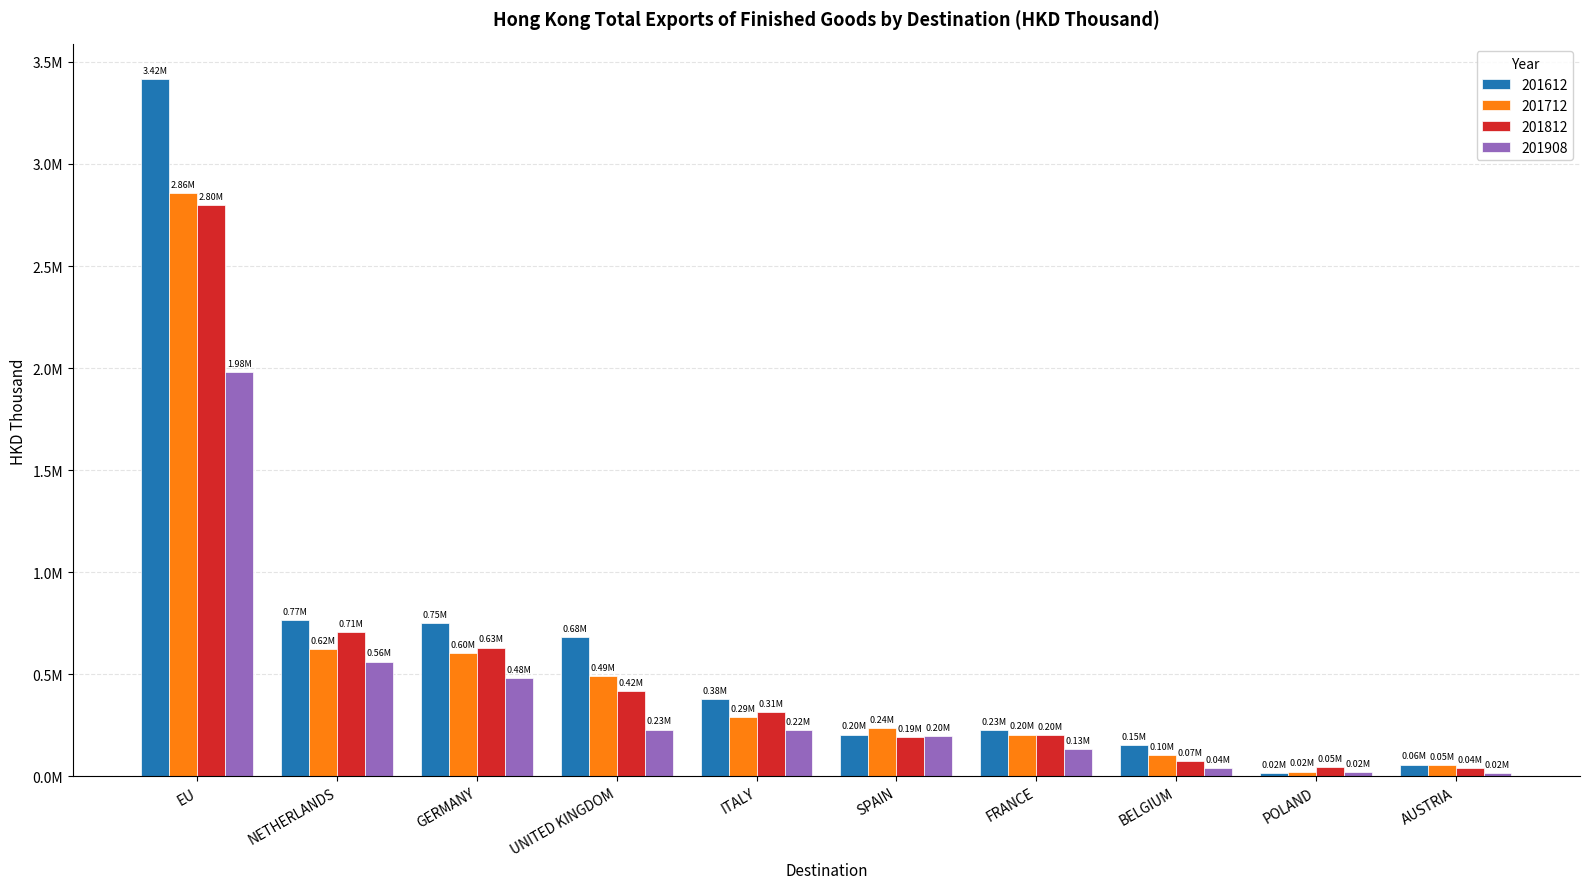

Are the bars grouped side by side (vs. stacked)?

Yes